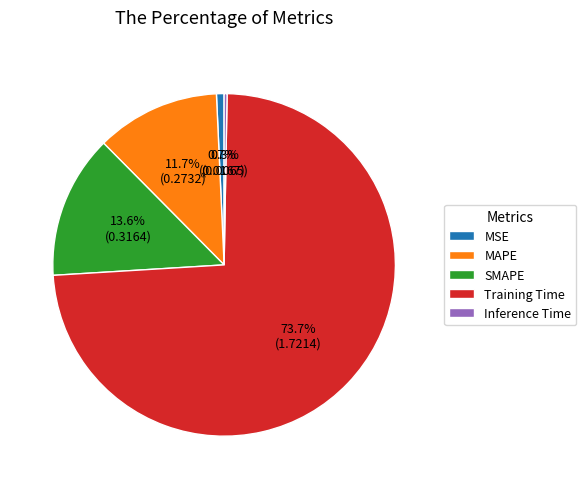

Count the number of slices in the pie.

5